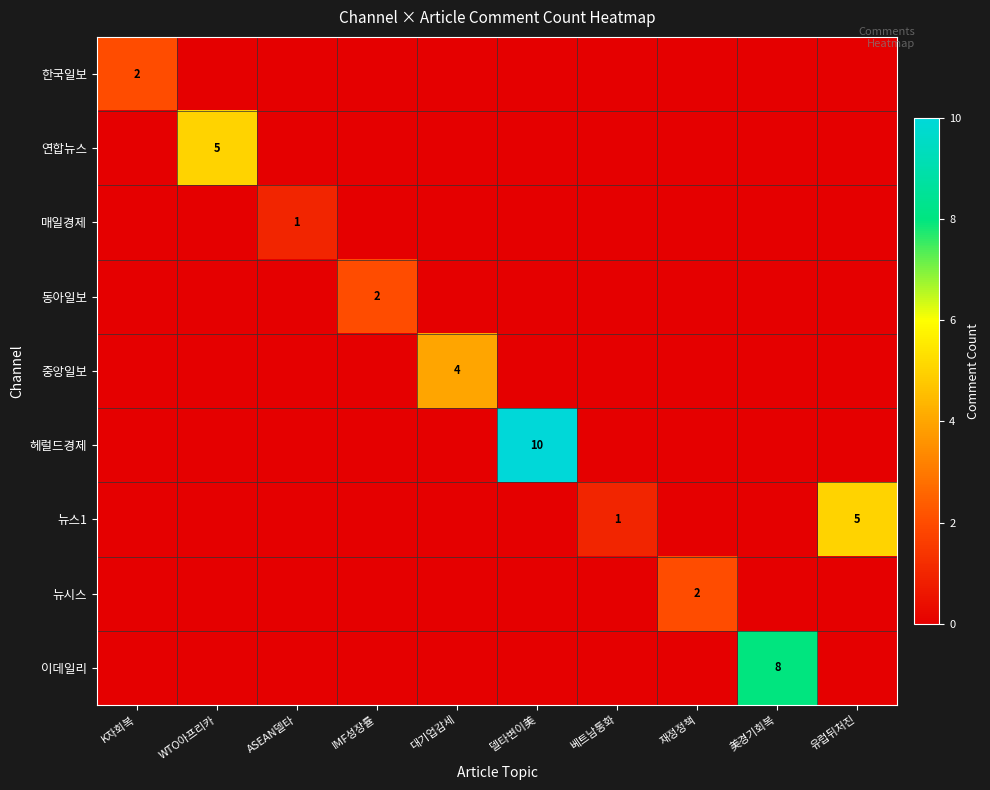

The 헤럴드경제 series shows -5 at 대기업감세. True or false?

False